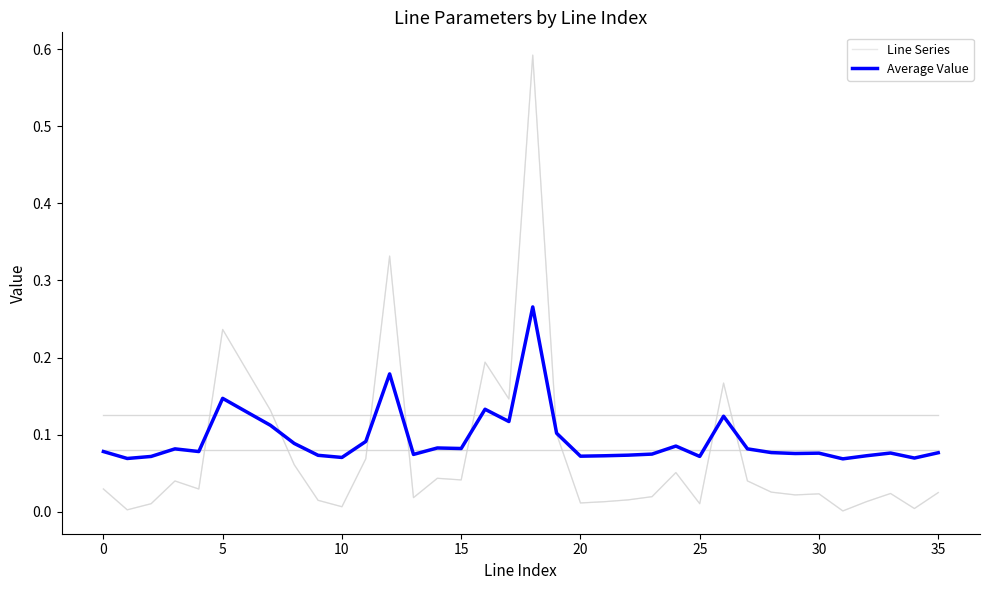

Which series has the largest total across all categories?

Average Value